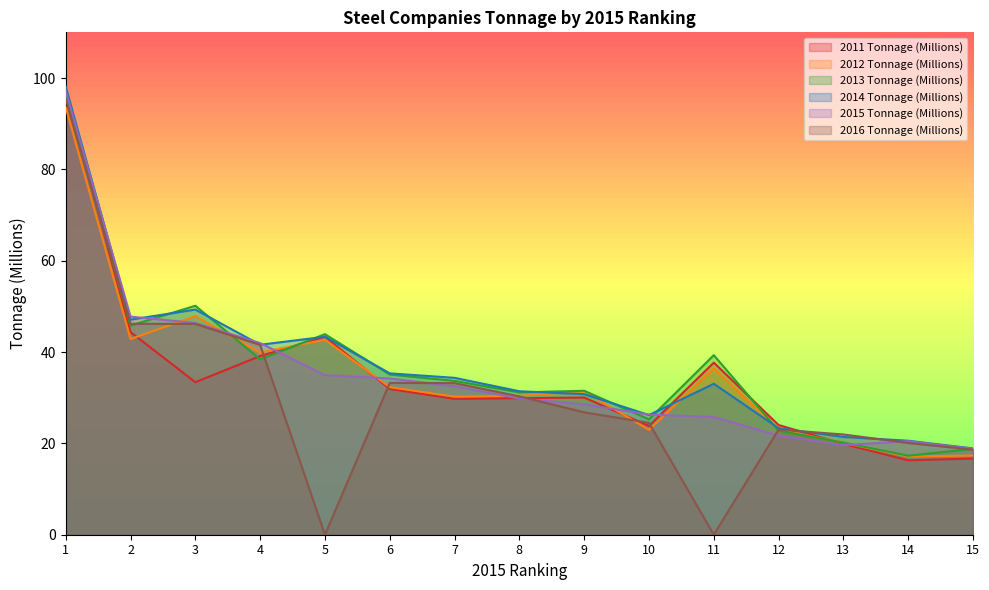

What are all the series names shown in the legend?

2011 Tonnage (Millions), 2012 Tonnage (Millions), 2013 Tonnage (Millions), 2014 Tonnage (Millions), 2015 Tonnage (Millions), 2016 Tonnage (Millions)